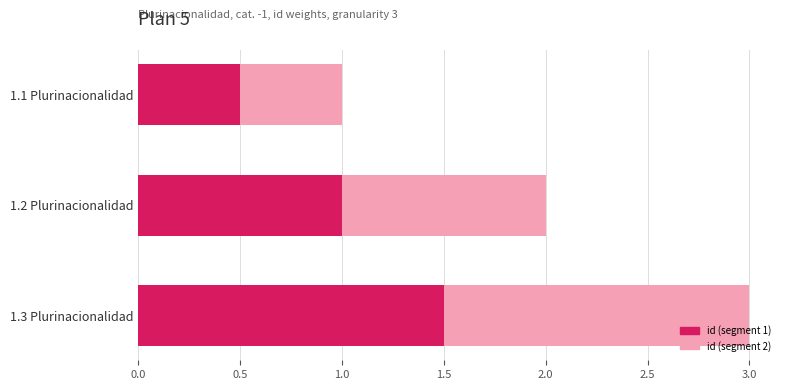

At which category is the sum across all series the highest?

1.3 Plurinacionalidad